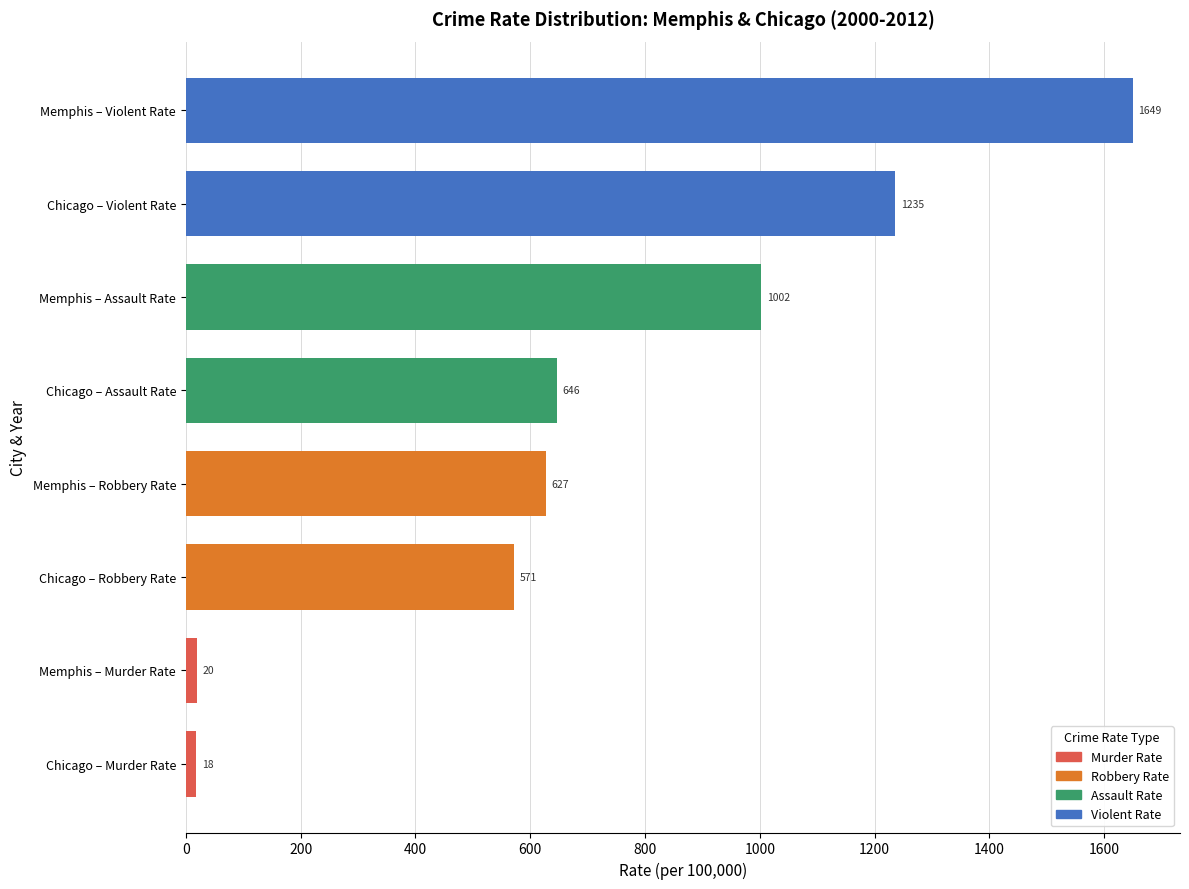

The value at Chicago – Murder Rate is 18.1. True or false?

True